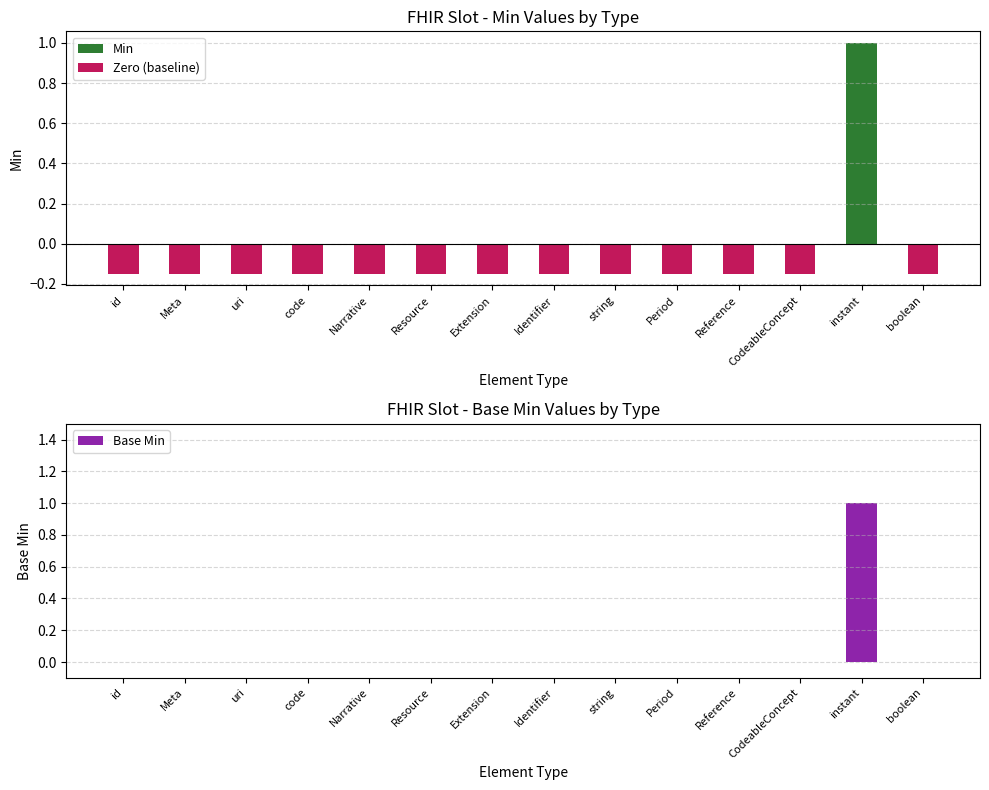

The value of Min at Narrative is 0.0. True or false?

True